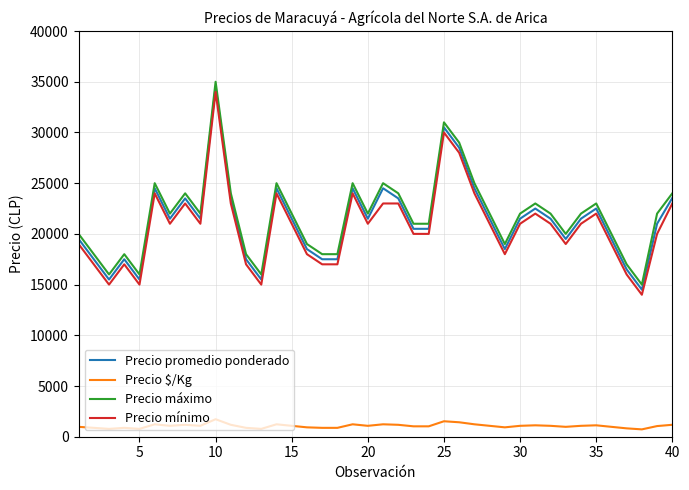

What is the difference between the maximum and minimum values in the Precio $/Kg series?

1000